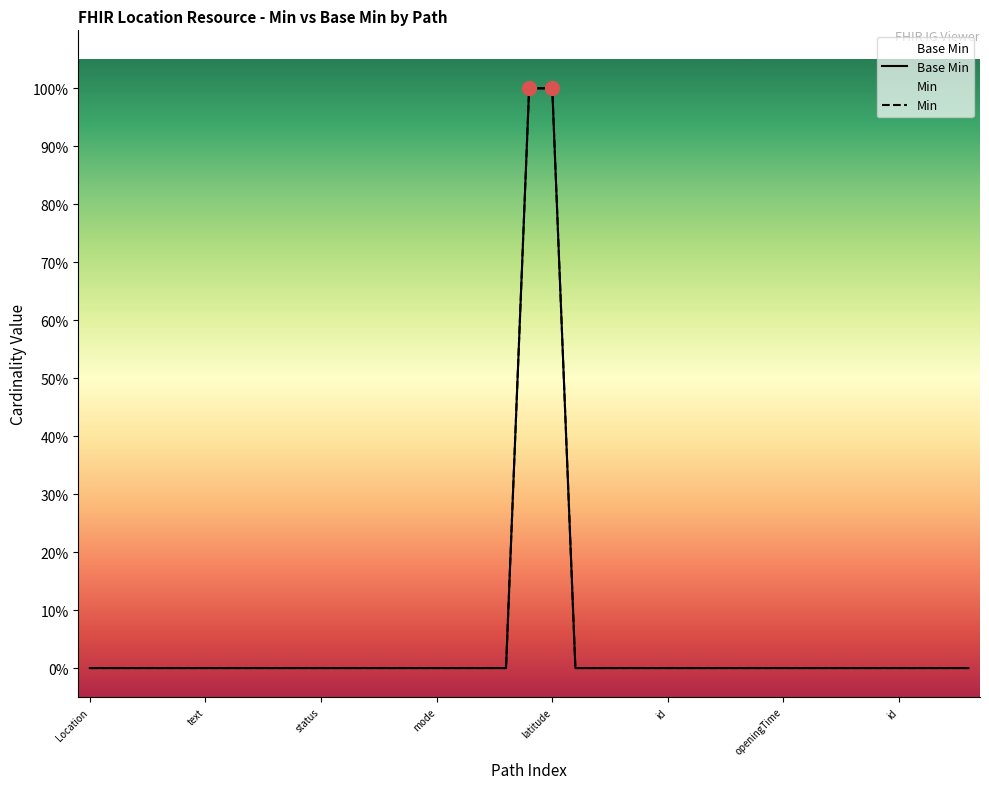

True or false: Base Min and Min intersect in this chart.

False